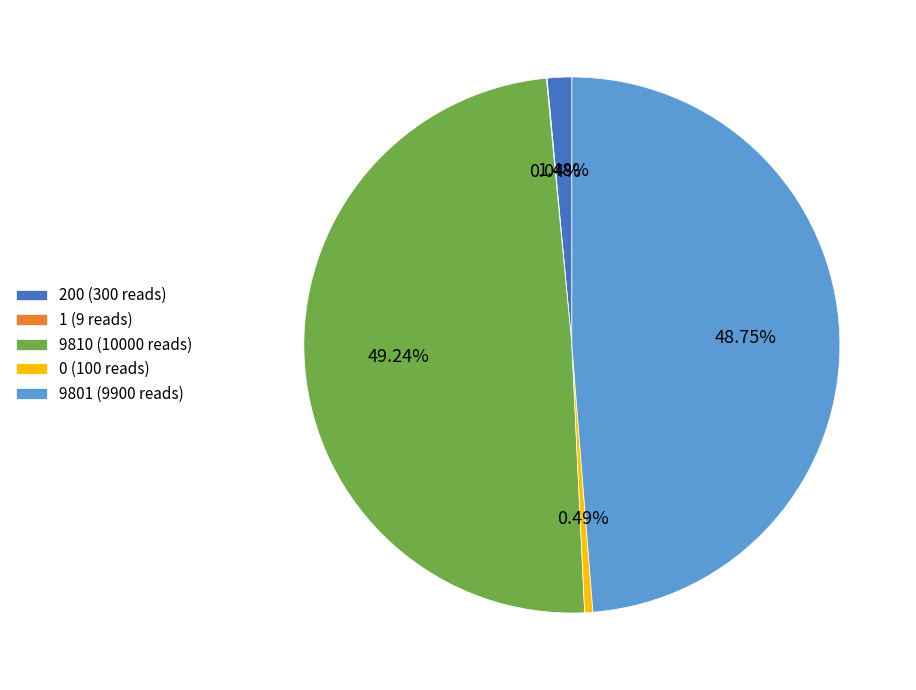

Is 200 (300 reads) the majority of the pie?

No